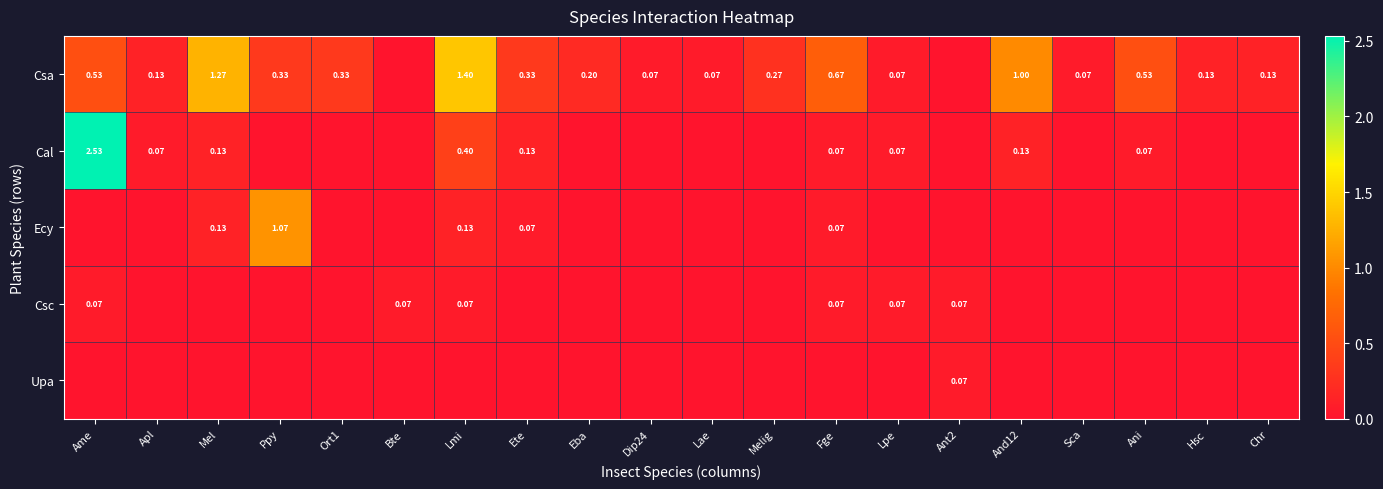

What is the difference between the Csa values at Lmi and Mel?

0.1